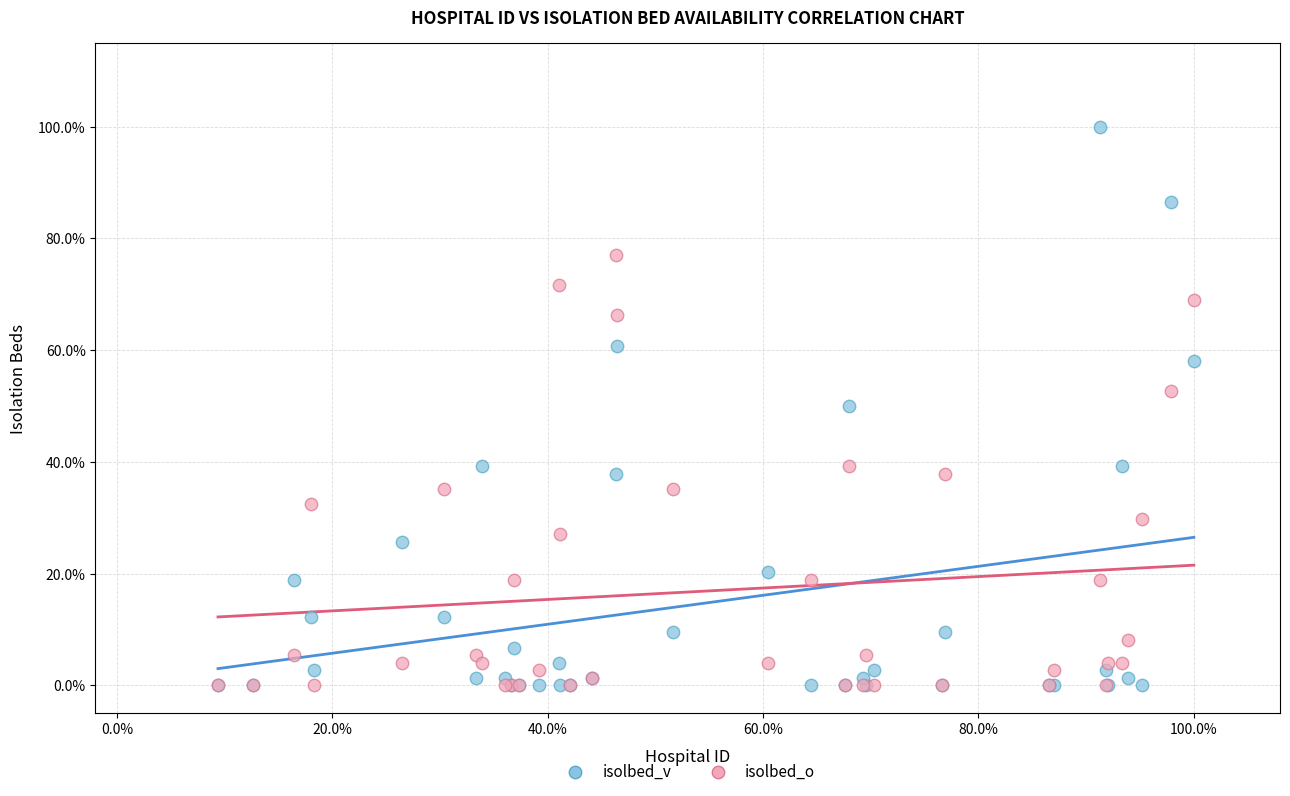

Which series has the widest spread of Y values?

isolbed_v